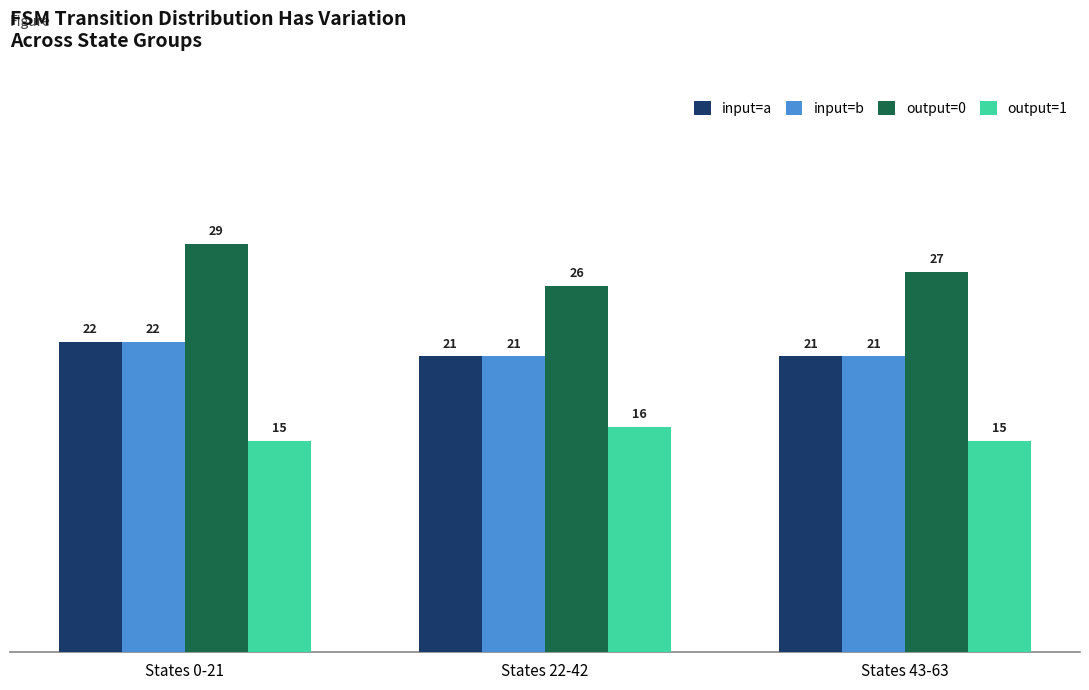

The output=1 series shows 6 at States 0-21. True or false?

False